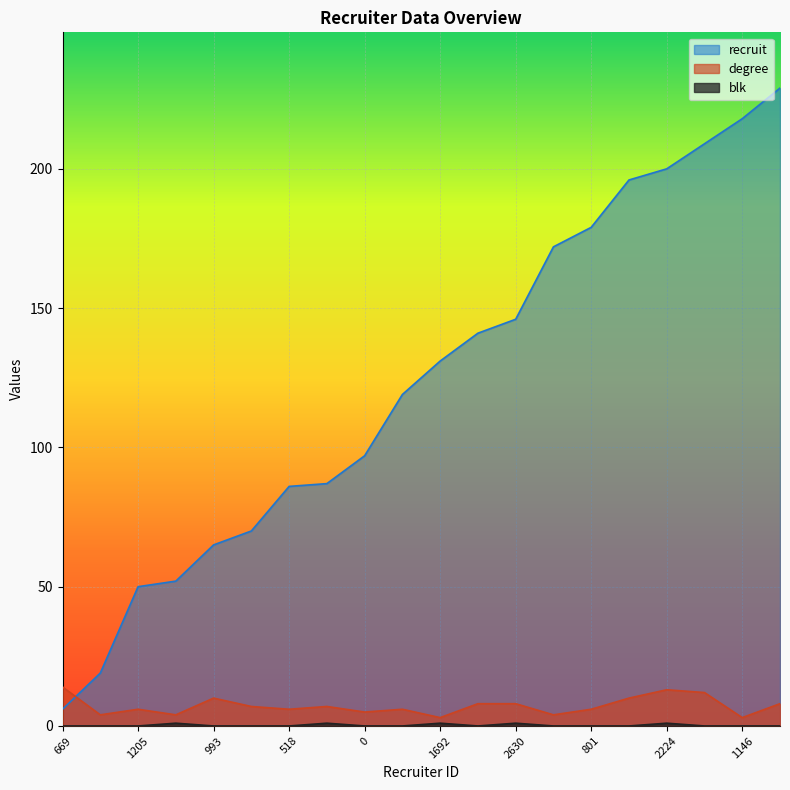

How many series are shown in this chart?

3